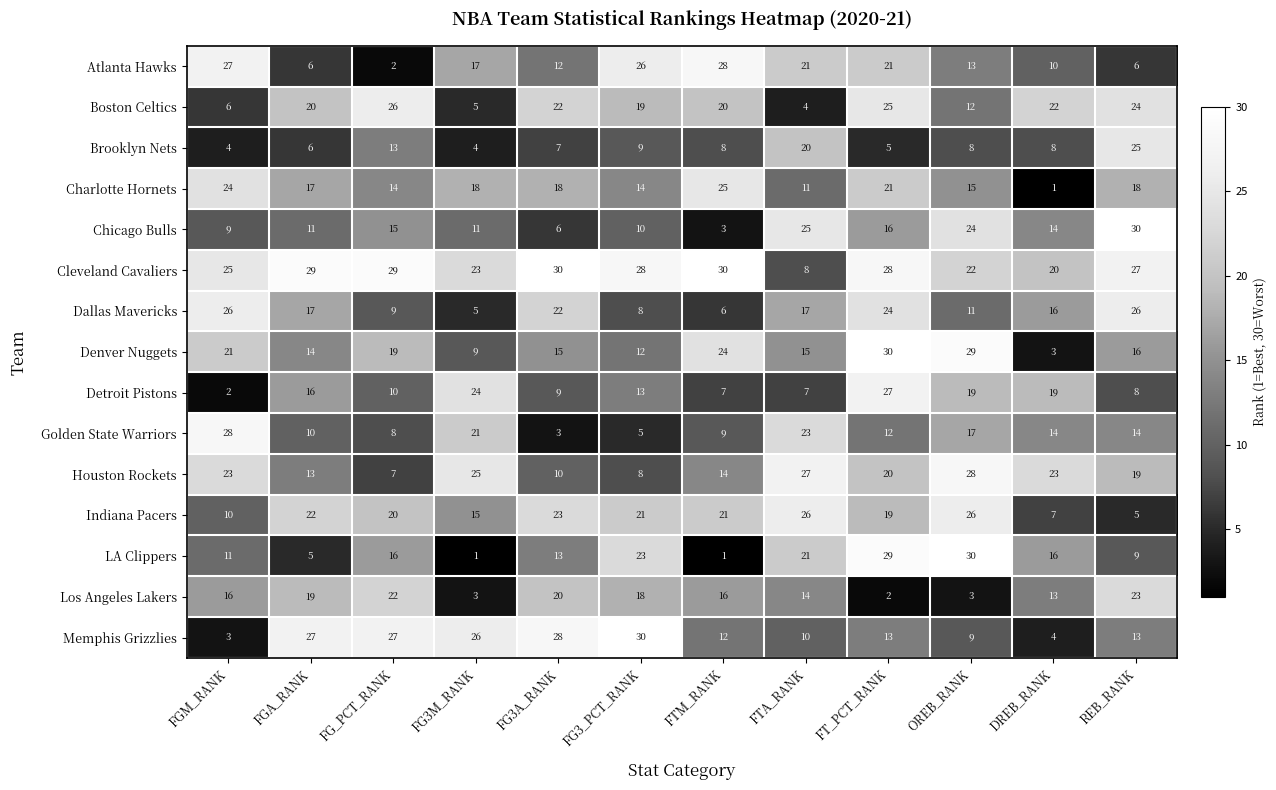

What is the total value across all series at FG3M_RANK?

207